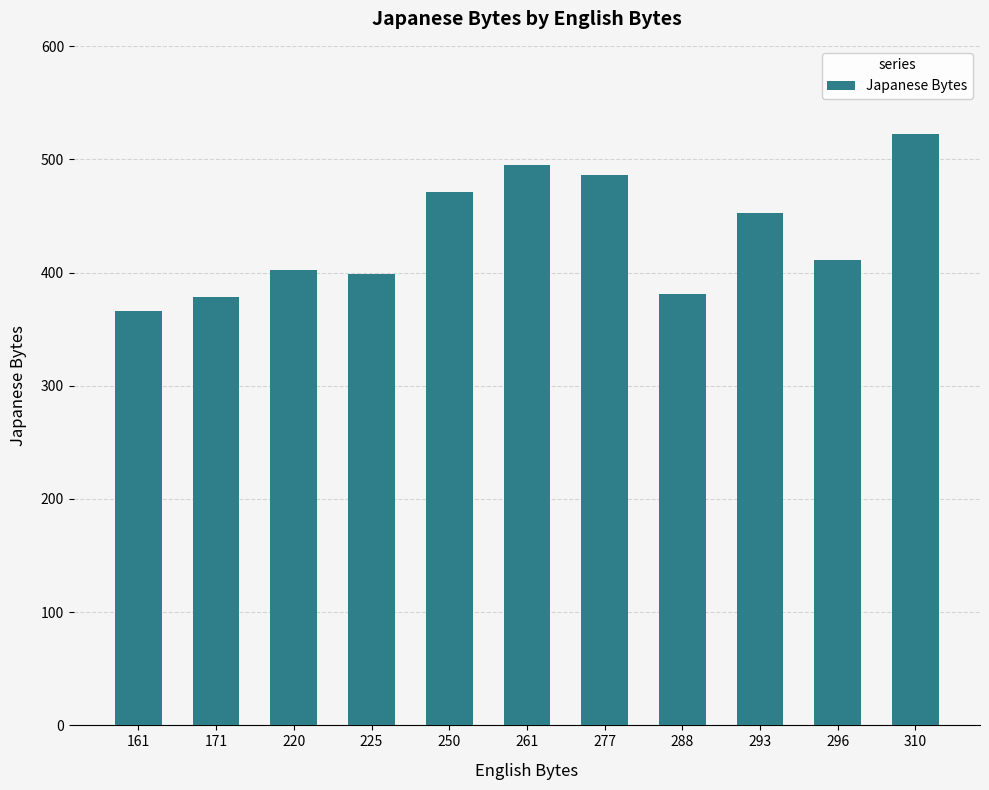

Reading right to left, transcribe all the data shown in this chart.

310=522	296=411	293=453	288=381	277=486	261=495	250=471	225=399	220=402	171=378	161=366